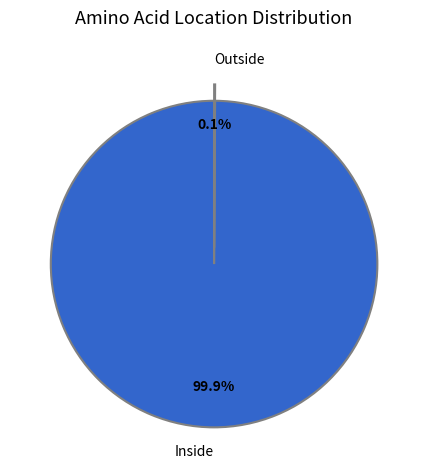

Is there a majority slice in this chart?

Yes